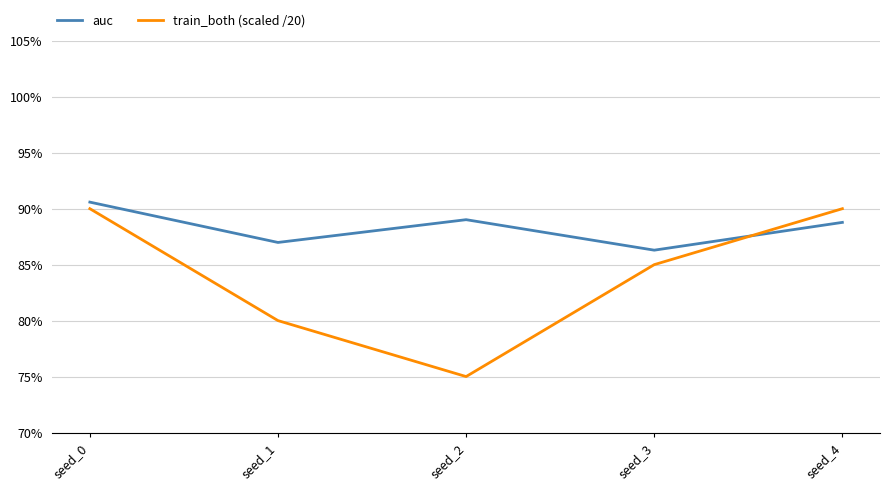

Does the chart display data point markers on the line(s)?

No